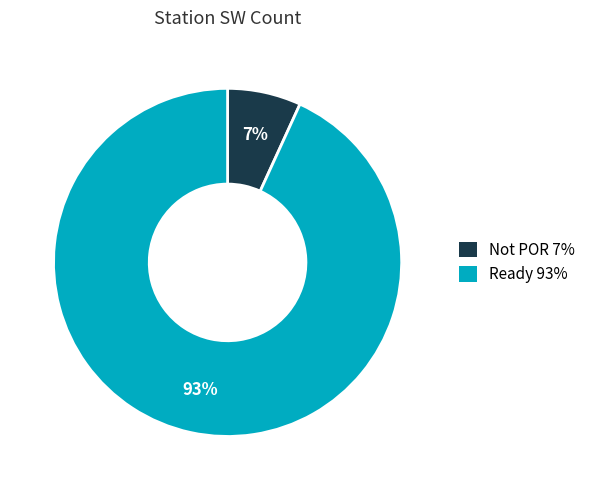

Is there a majority slice in this chart?

Yes